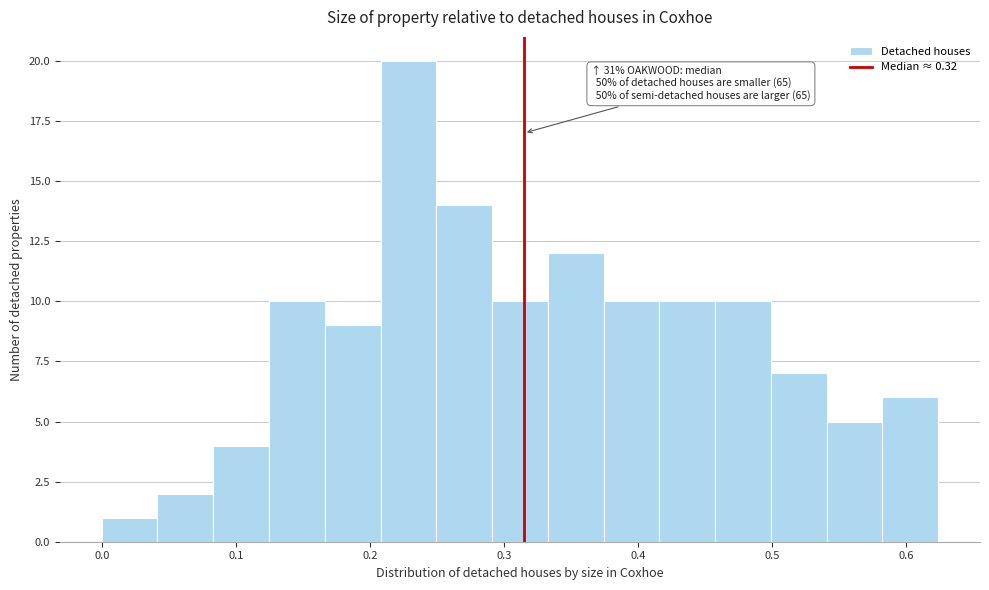

Which range on the x-axis has the tallest bar?

0.21 to 0.25